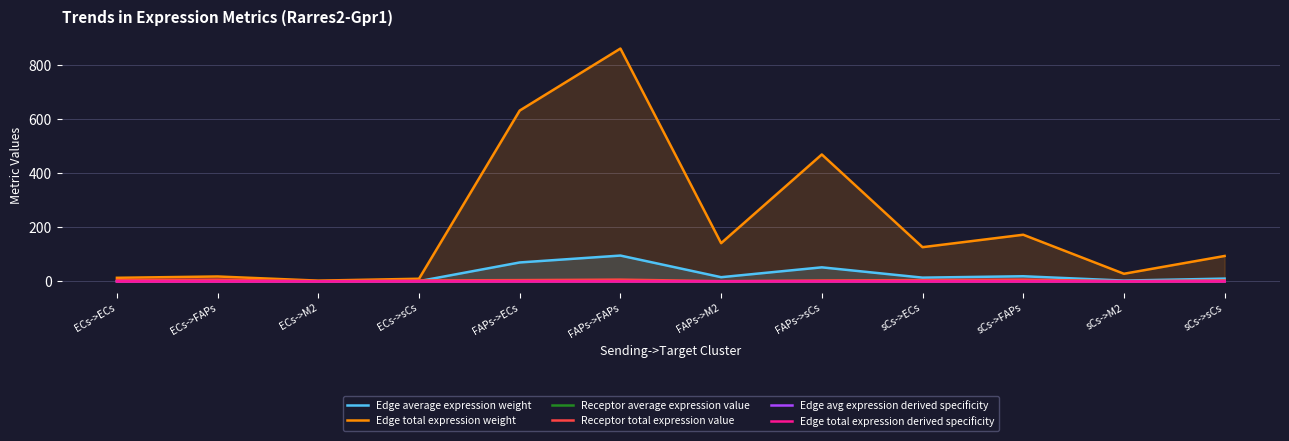

Between sCs->ECs and sCs->FAPs, which is larger?

sCs->FAPs